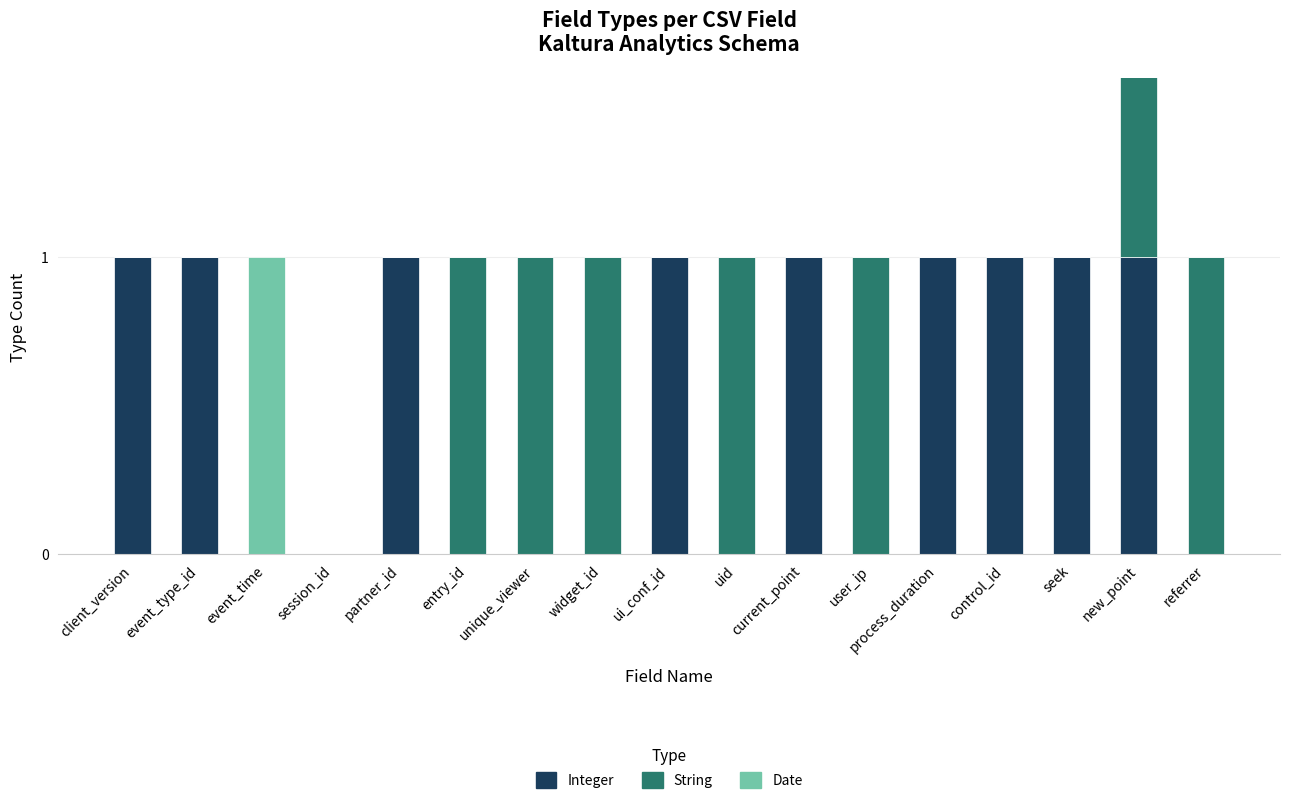

True or false: Date has a value of 0 at seek.

False